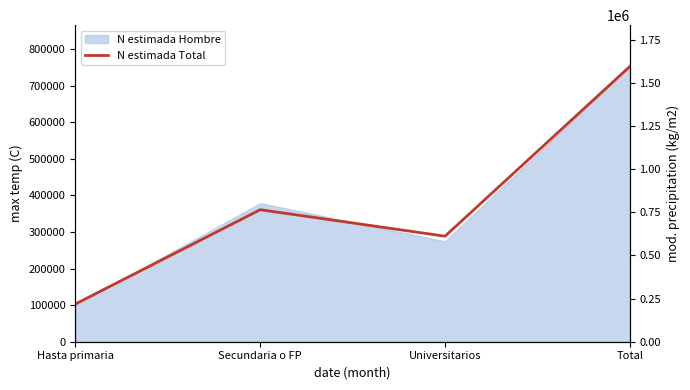

How many interior local valleys (lower than both neighbors) does the data have?

1